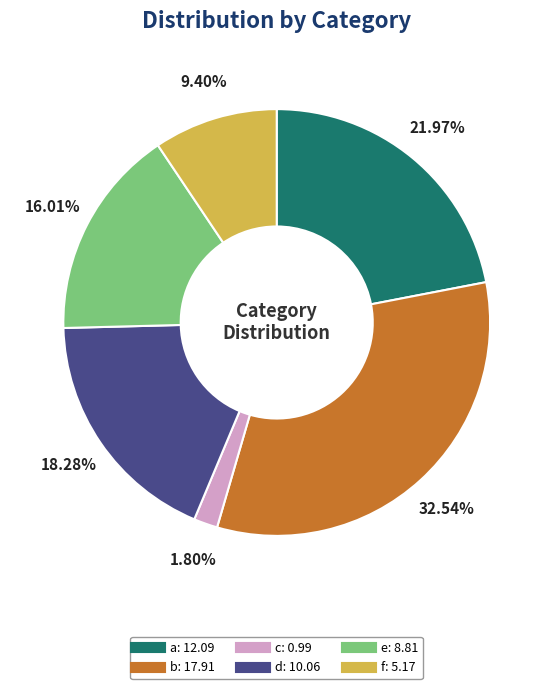

Count the number of slices in the pie.

6